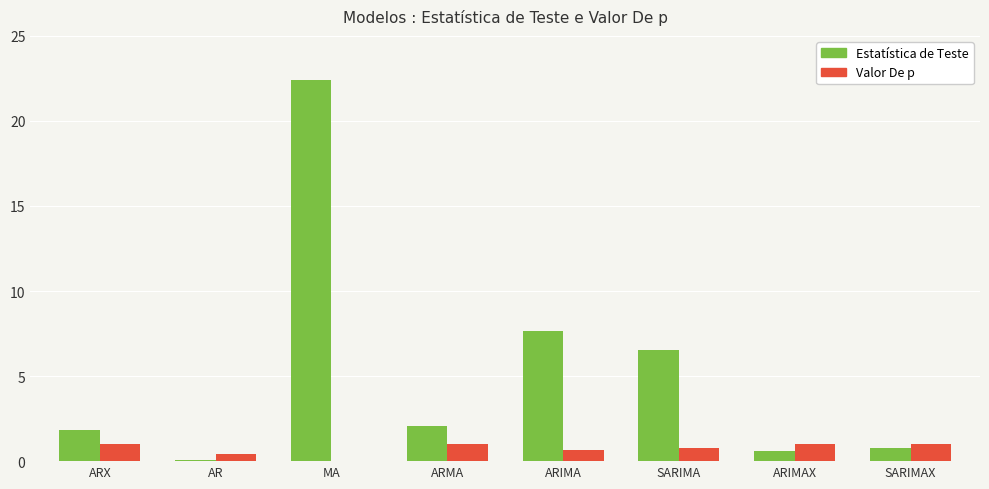

Is it true that Estatística de Teste equals 0.6 at ARIMAX?

True